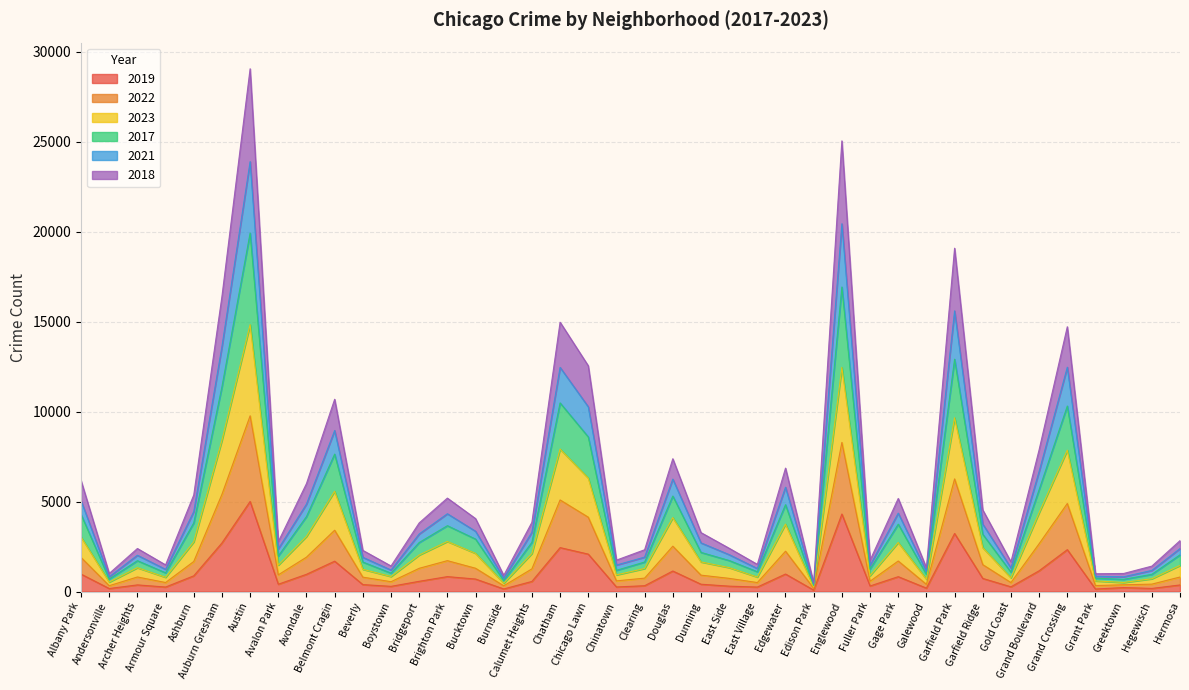

What is the label of the 36th point from the right?

Ashburn